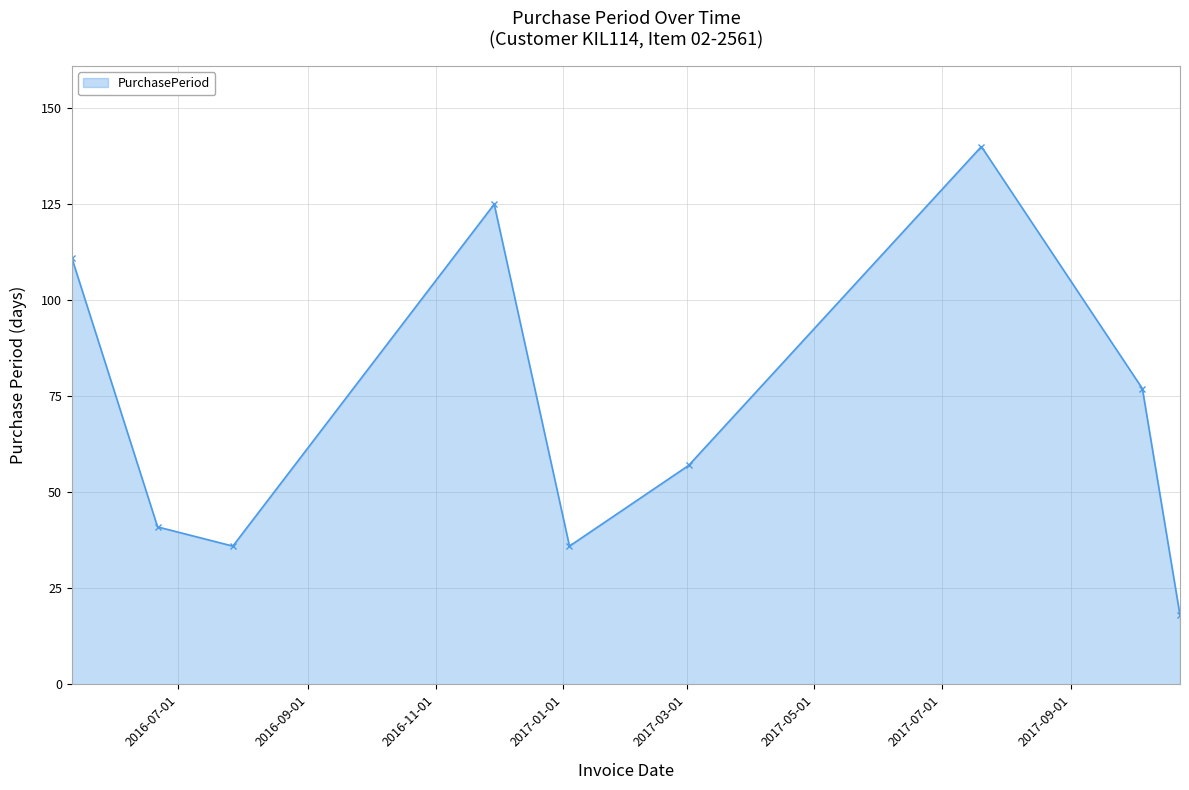

How many interior local peaks (higher than both neighbors) does the data have?

2